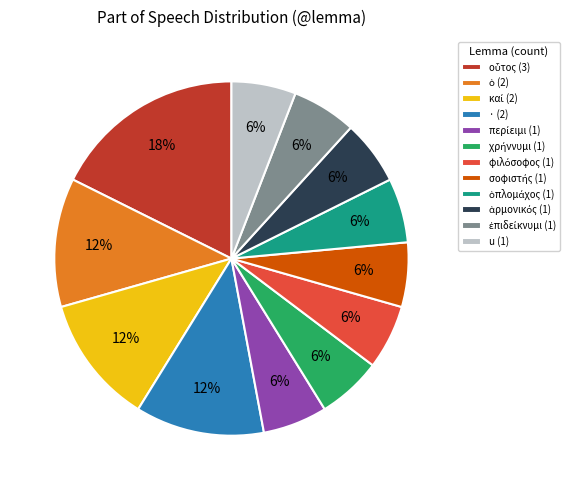

Is there a majority slice in this chart?

No